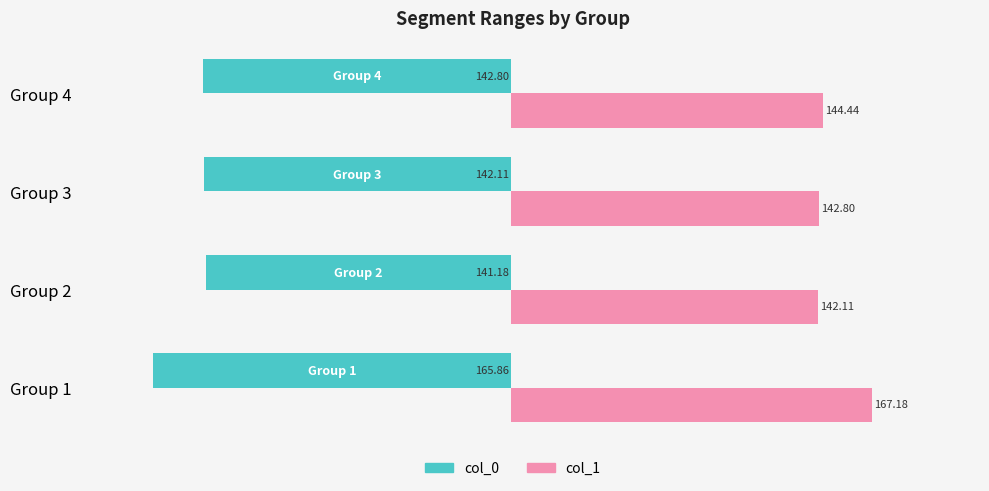

Rank the series at Group 3 from highest to lowest value.

col_1, col_0